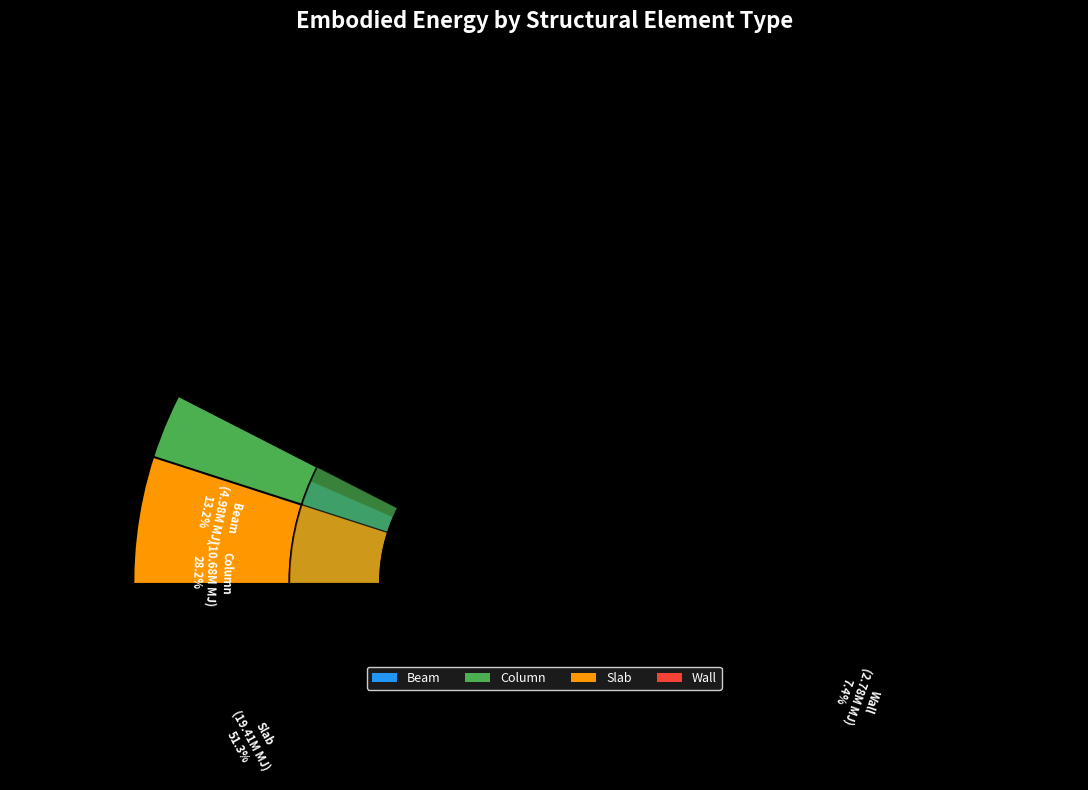

What is the ratio of the value at Beam to the value at Wall?

1.8